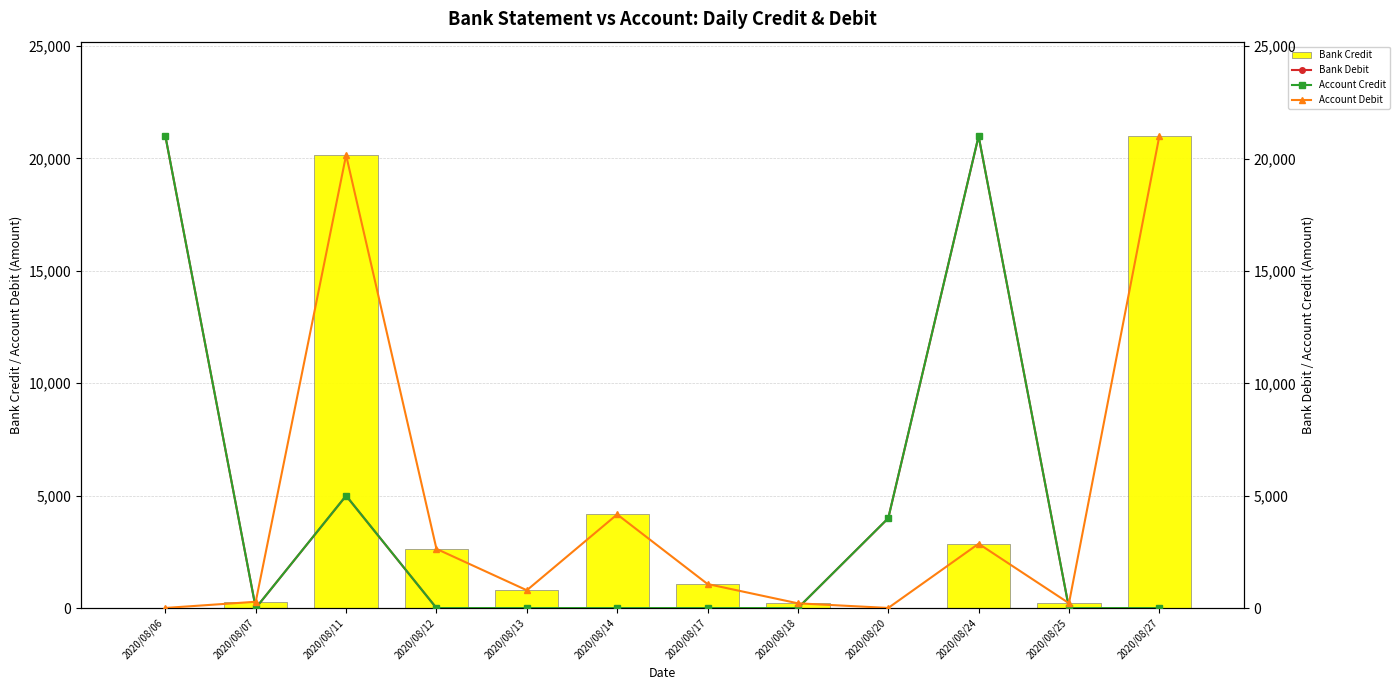

At which category is the sum across all series the highest?

2020/08/11